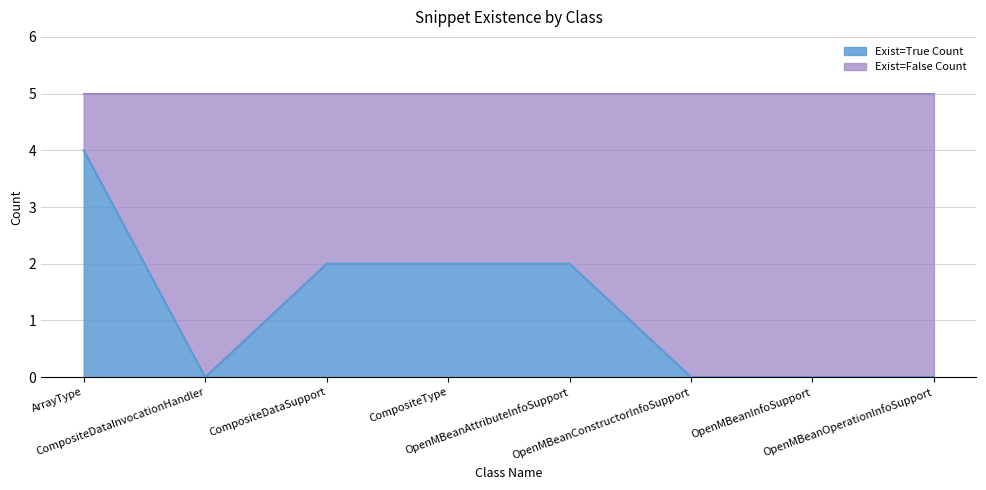

Does the chart have visible grid lines?

Yes